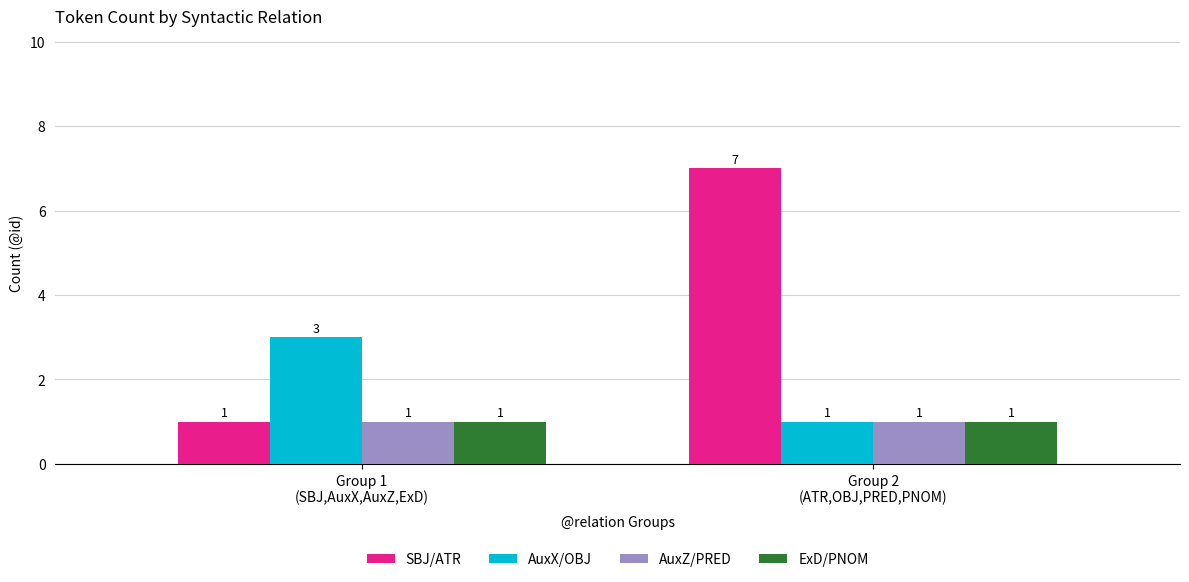

Which series has the largest total across all categories?

SBJ/ATR